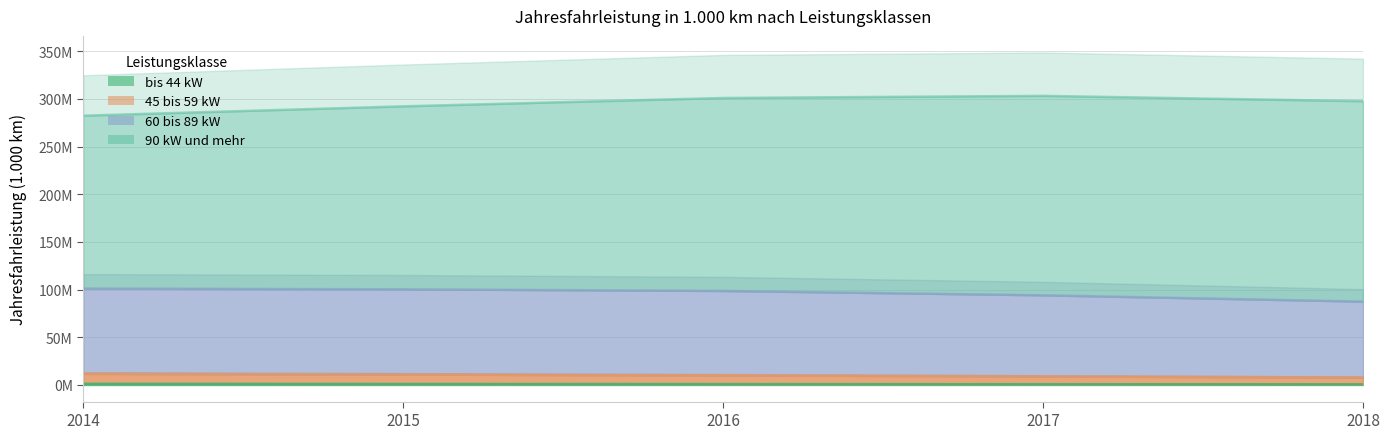

True or false: 60 bis 89 kW has a value of 98590827 at 2016.

True